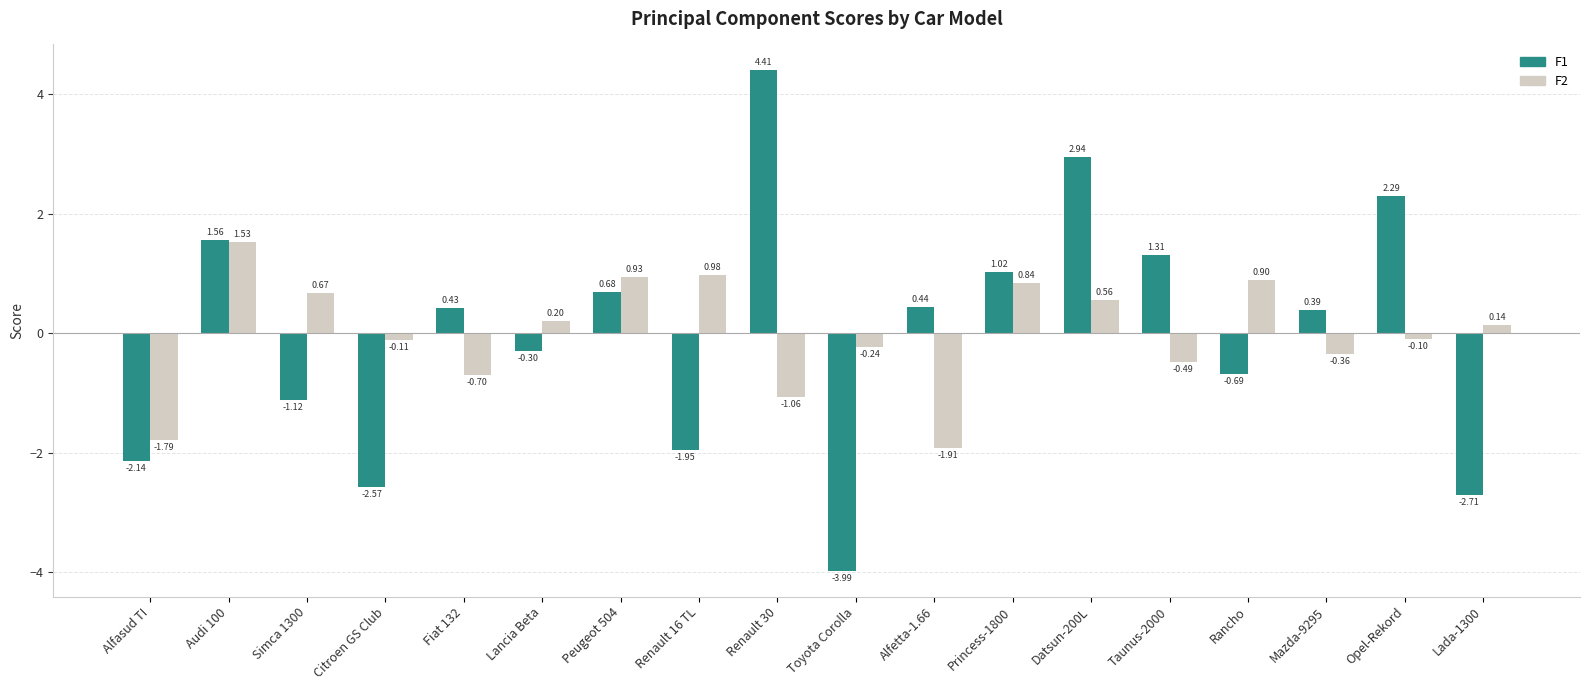

True or false: F2 has a value of -0.1 at Citroen GS Club.

True